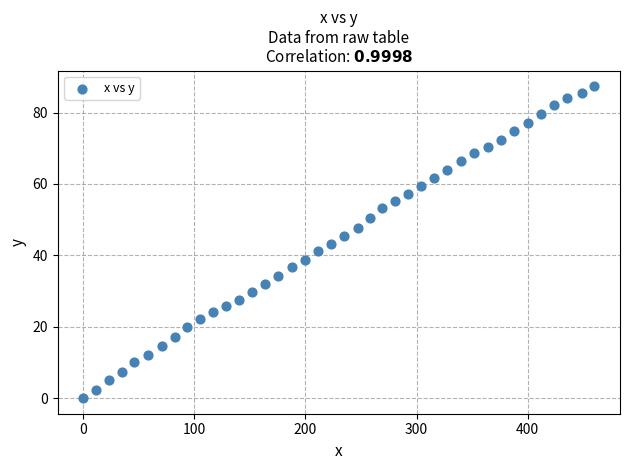

What is the range of X values (max minus min)?

460.2